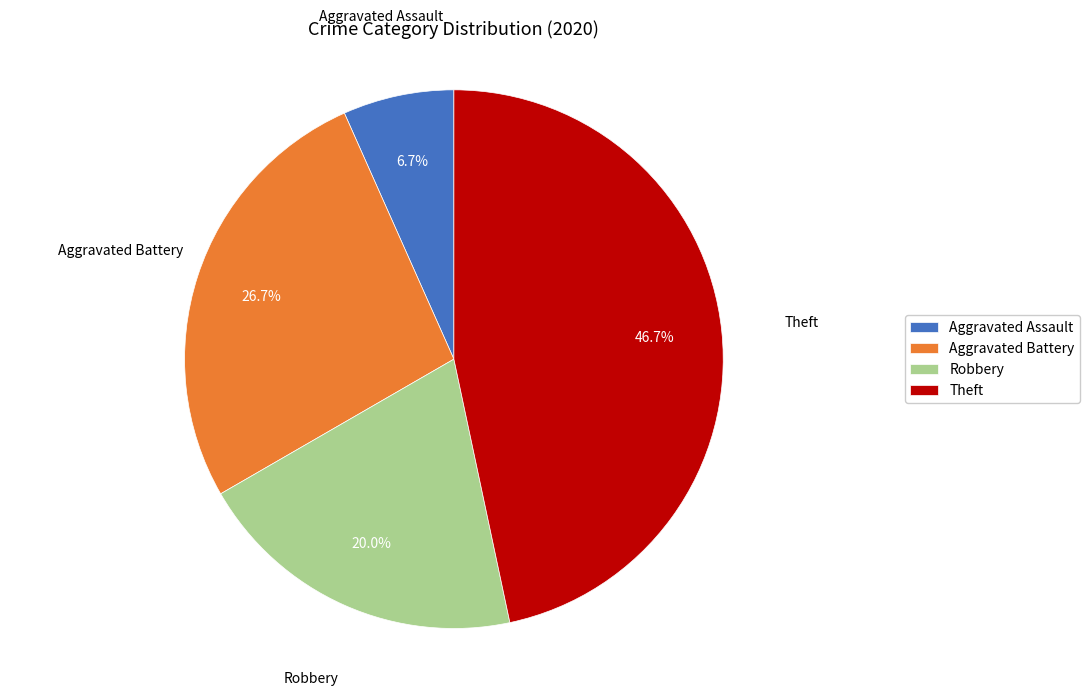

What portion of the pie excludes Robbery?

80.0%